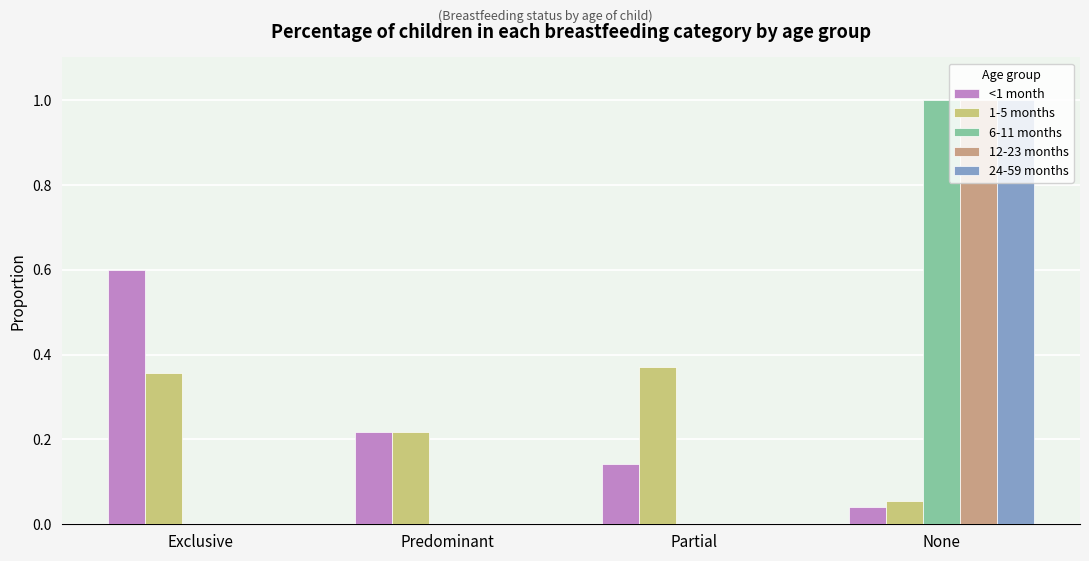

How many groups of bars are there?

4